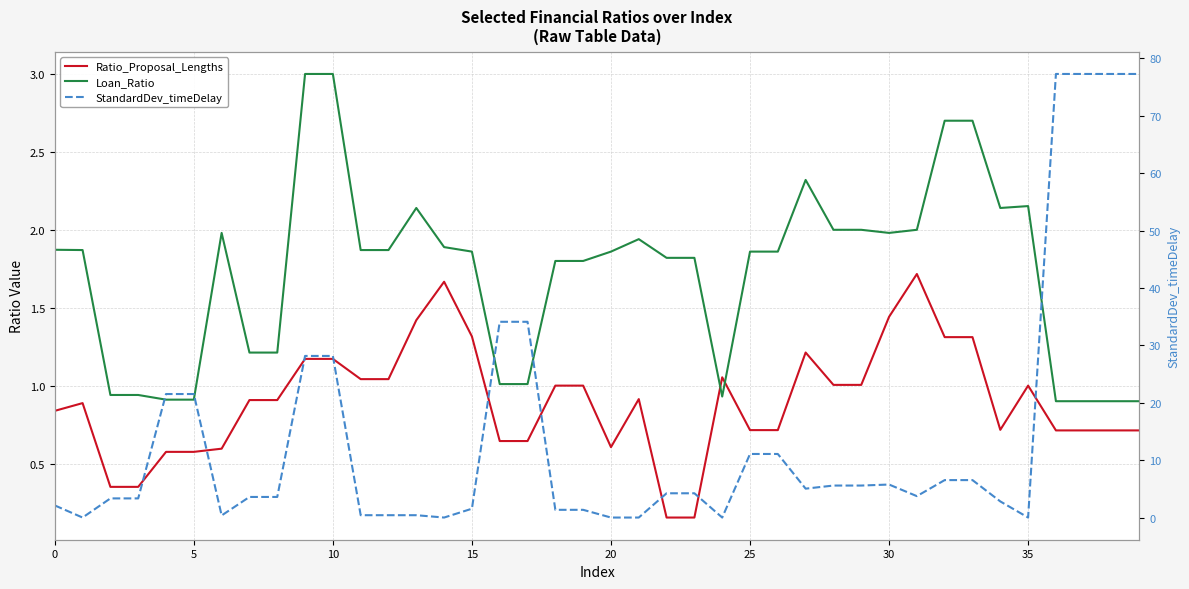

Is it true that StandardDev_timeDelay equals 6.5 at 32?

True